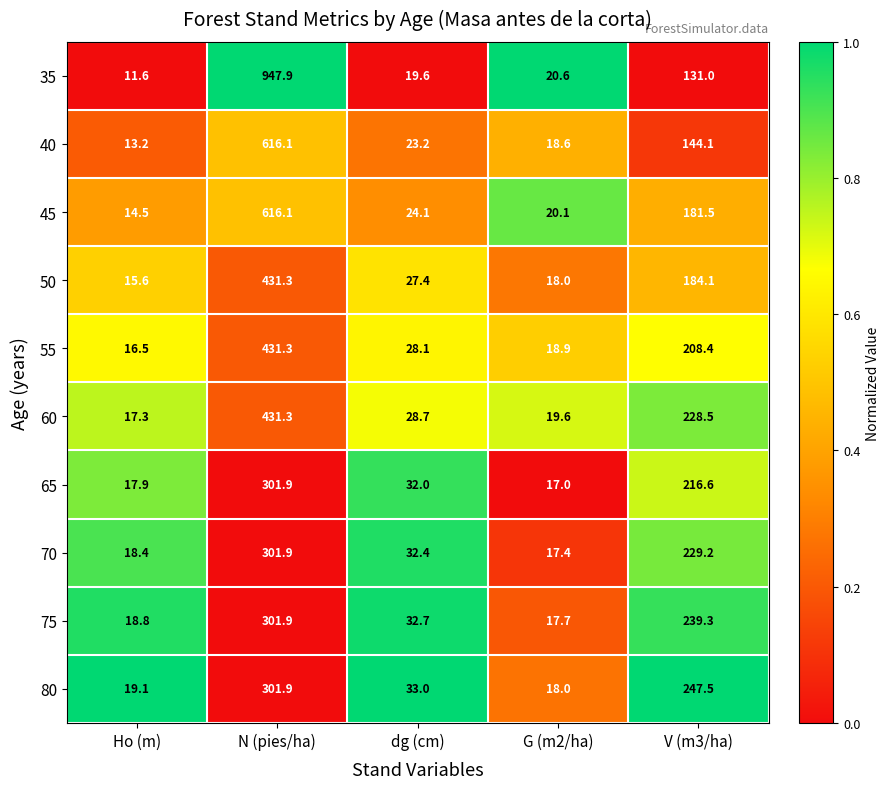

At which label does 40 reach its peak?

N (pies/ha)